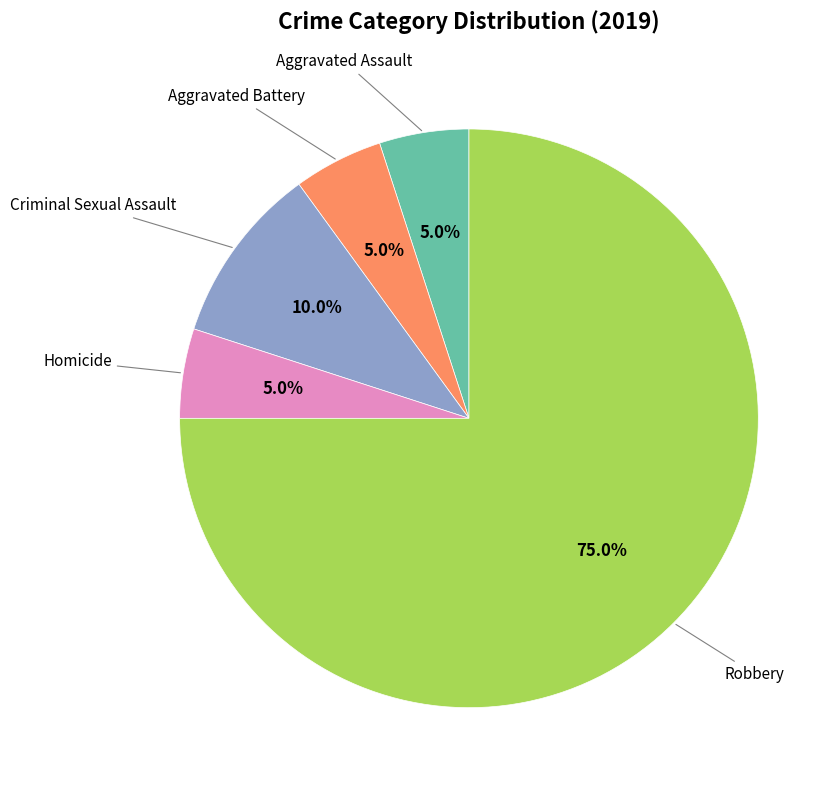

To the nearest percent, what portion does Homicide represent?

5%